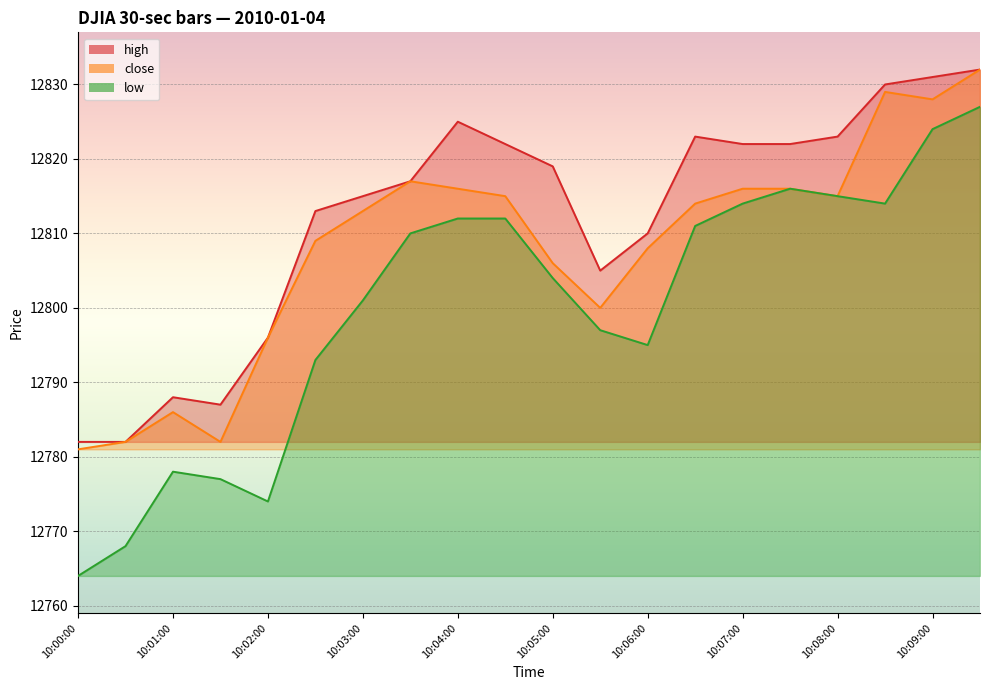

In close, how many points are lower than both neighbors (excluding endpoints)?

4